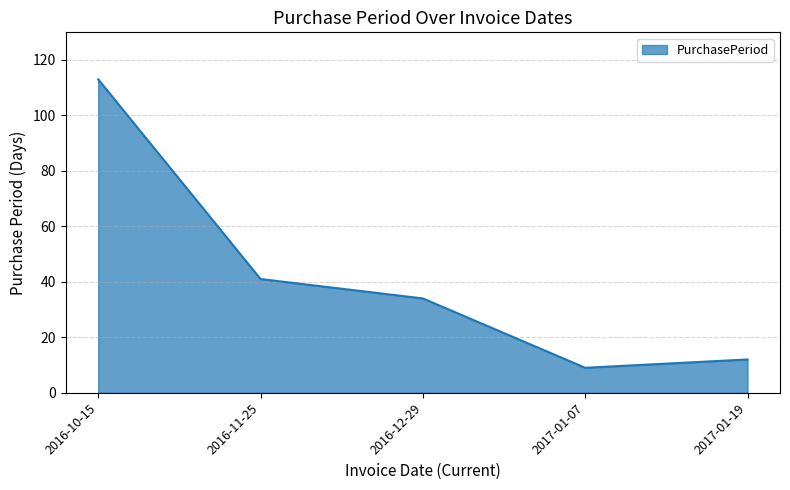

Reading right to left, transcribe all the data shown in this chart.

2017-01-19=12	2017-01-07=9	2016-12-29=34	2016-11-25=41	2016-10-15=113